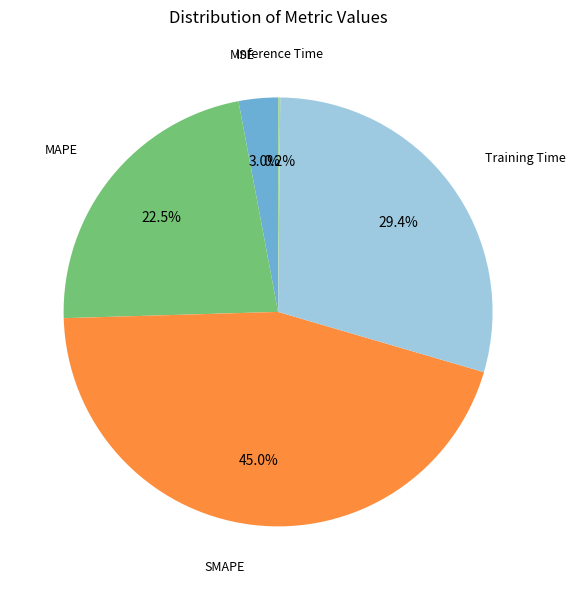

Does any single category account for the majority?

No